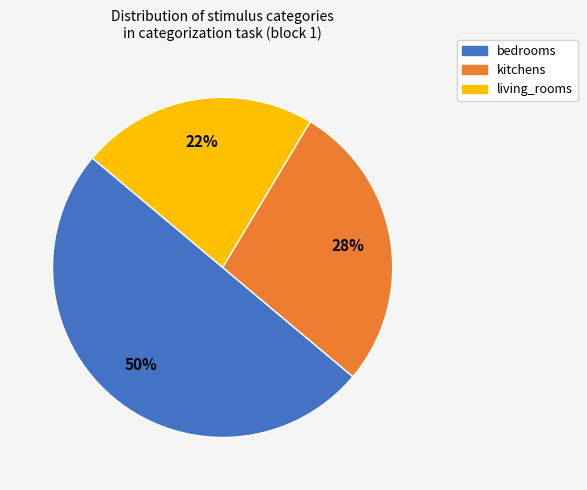

What is the smallest slice in the pie chart?

living_rooms